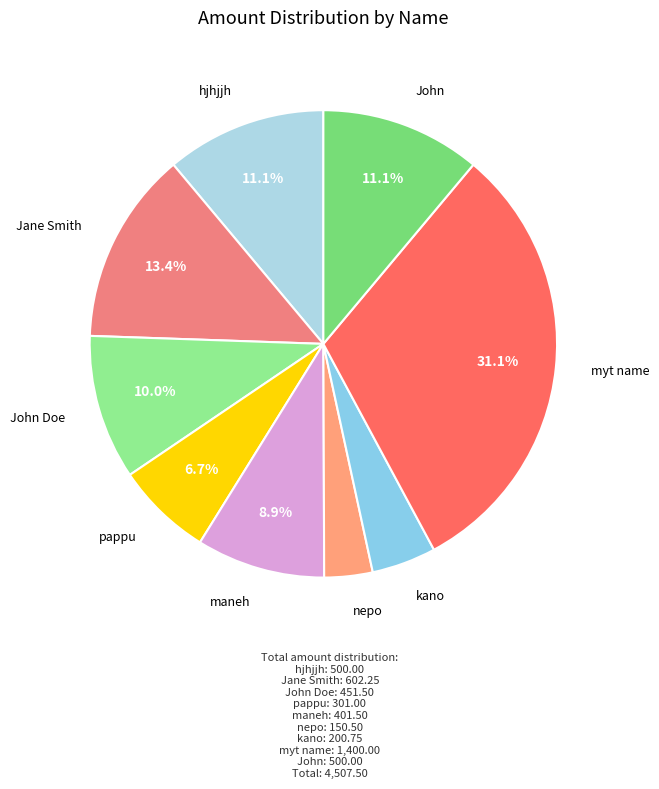

Count the number of slices in the pie.

9